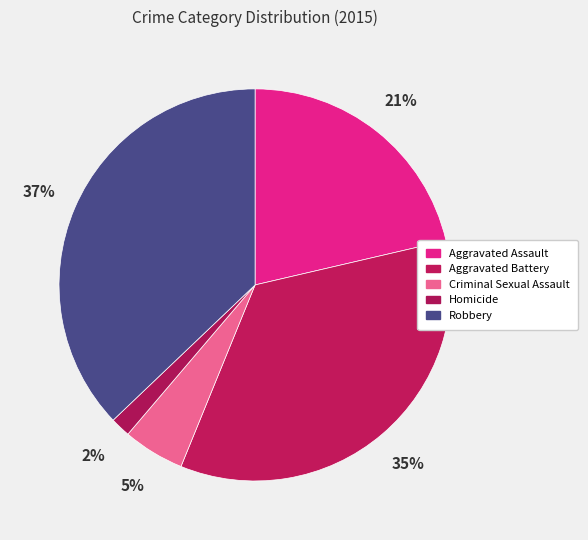

How many segments does this pie chart have?

5